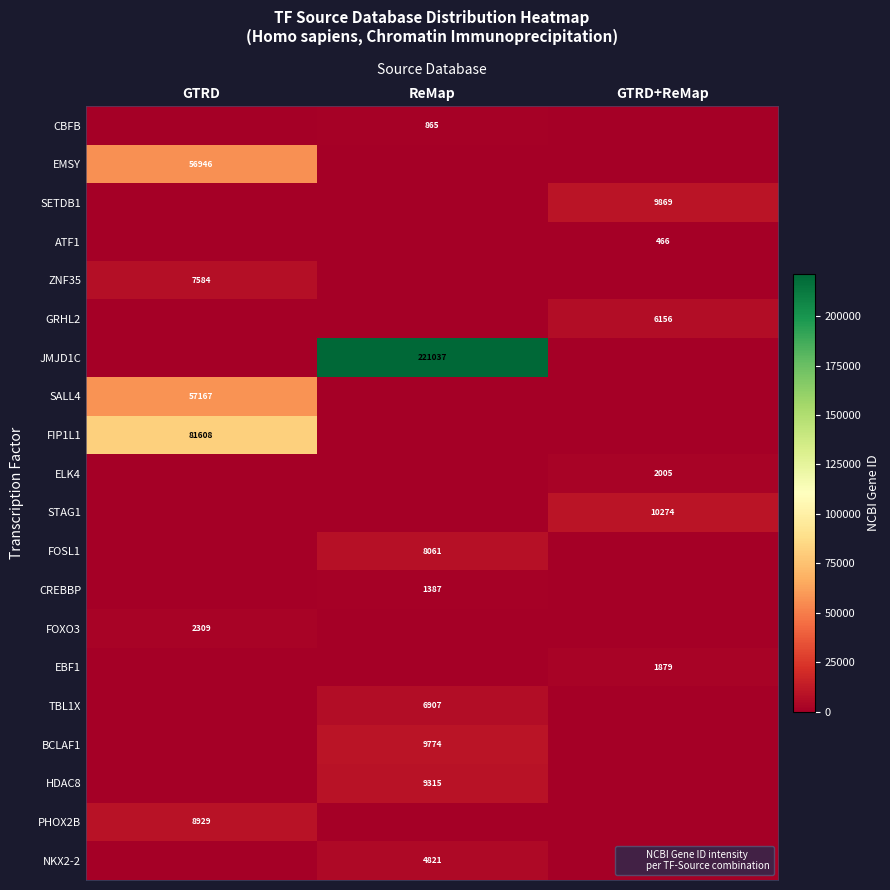

At which category is the sum across all series the highest?

ReMap